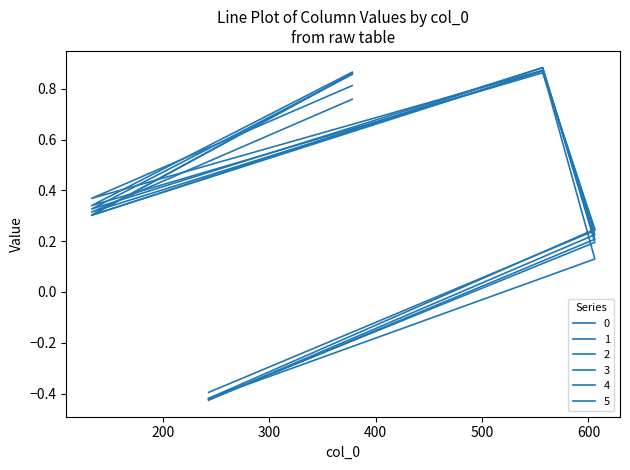

In 2, how many points are lower than both neighbors (excluding endpoints)?

1